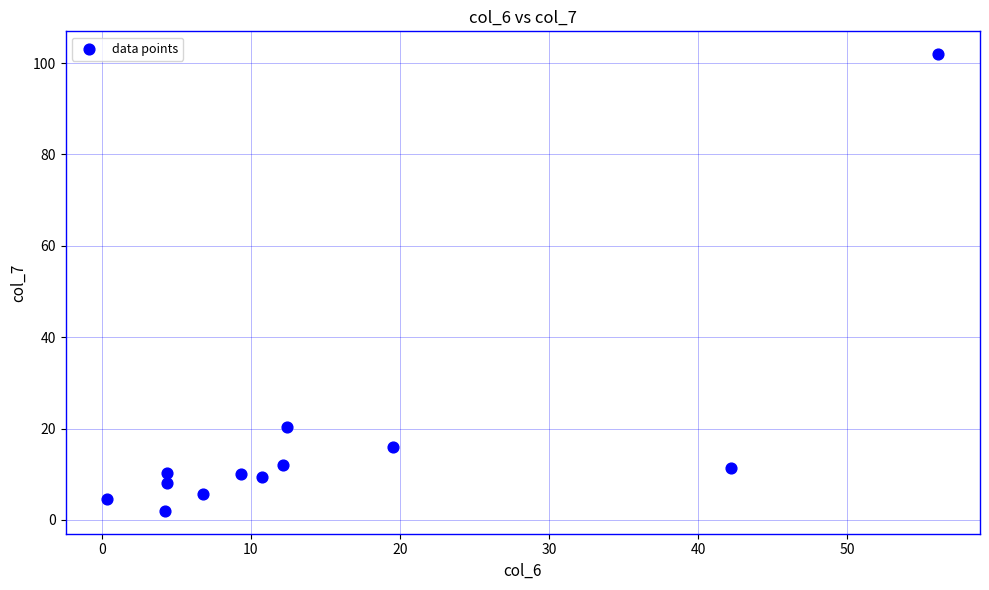

What is the average Y value?

17.6